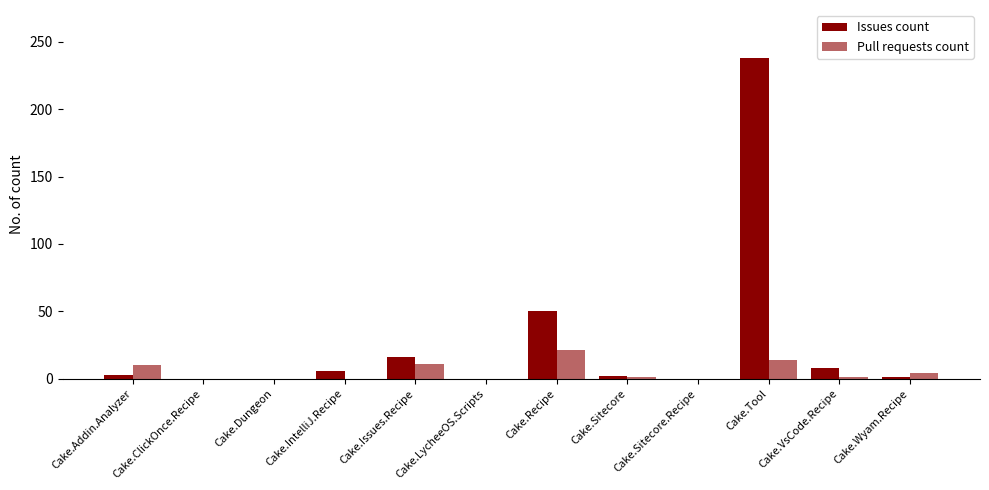

Rank the series at Cake.Recipe from lowest to highest value.

Pull requests count, Issues count